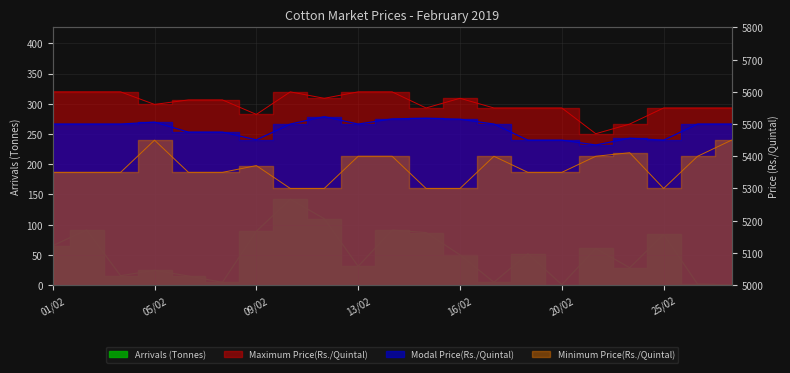

What is the label of the 16th point from the left?

20/02